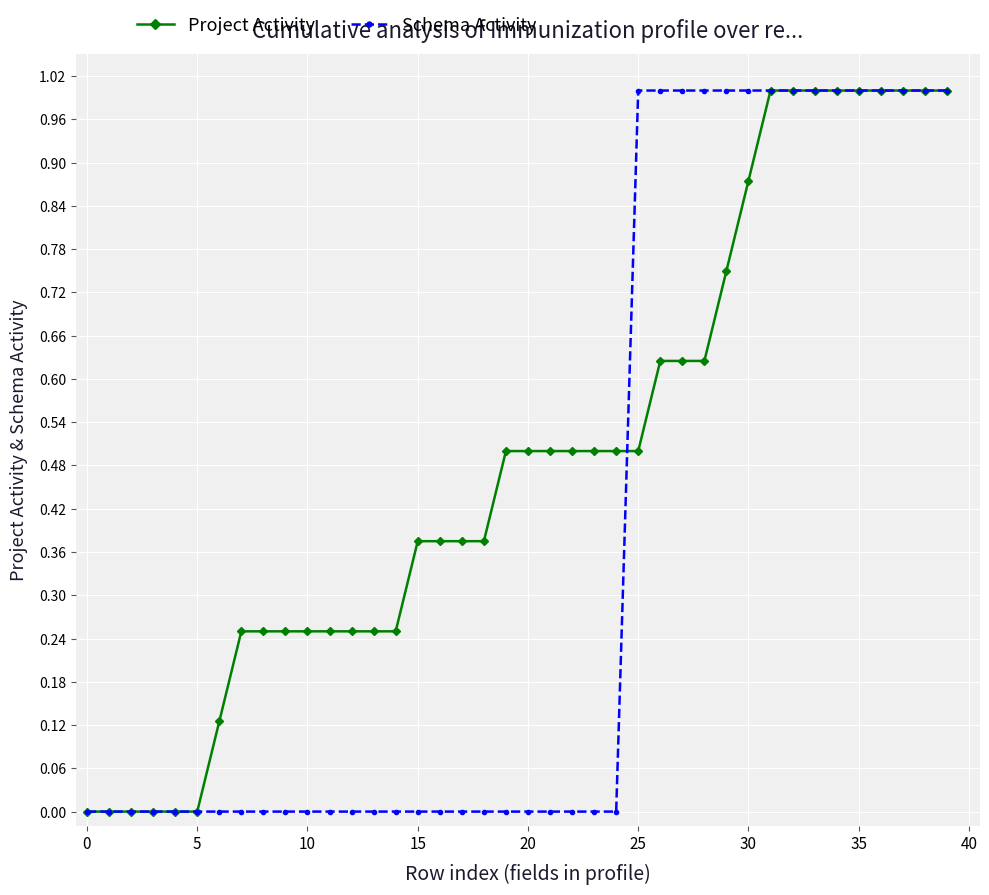

Which series has the largest total across all categories?

Project Activity